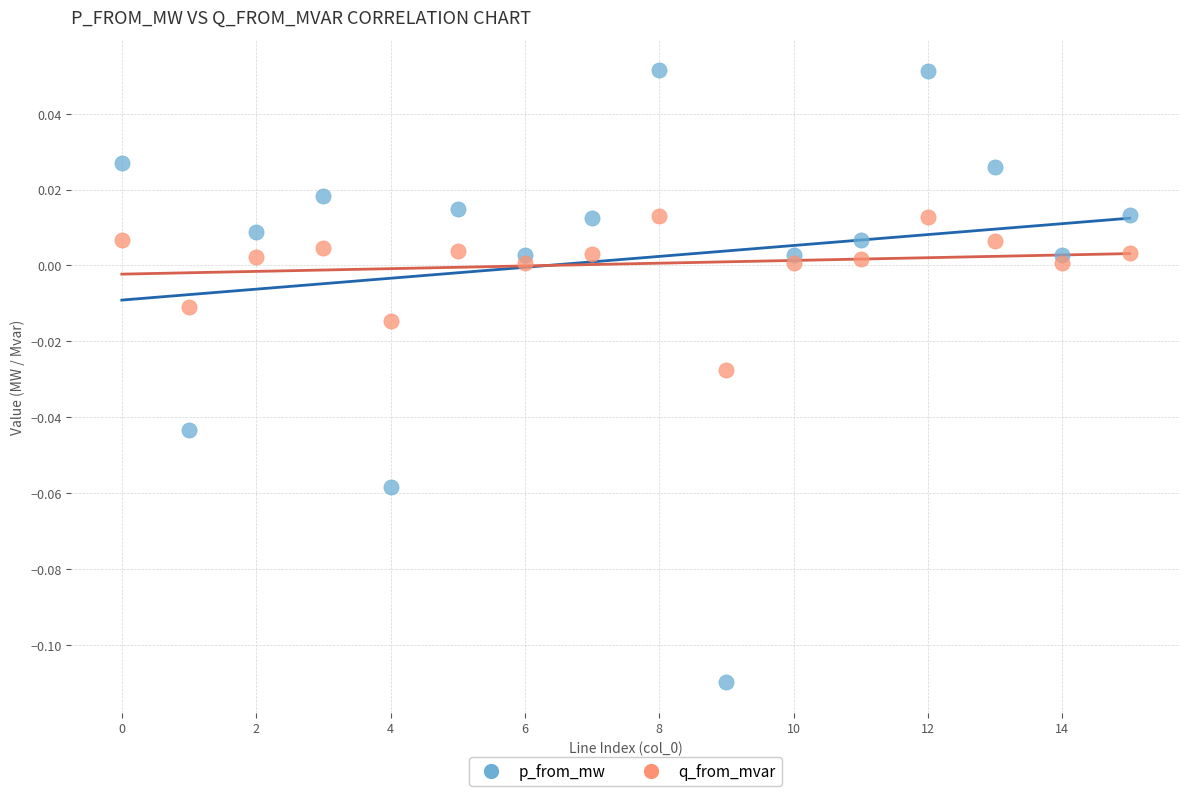

Which series has the widest spread of Y values?

p_from_mw